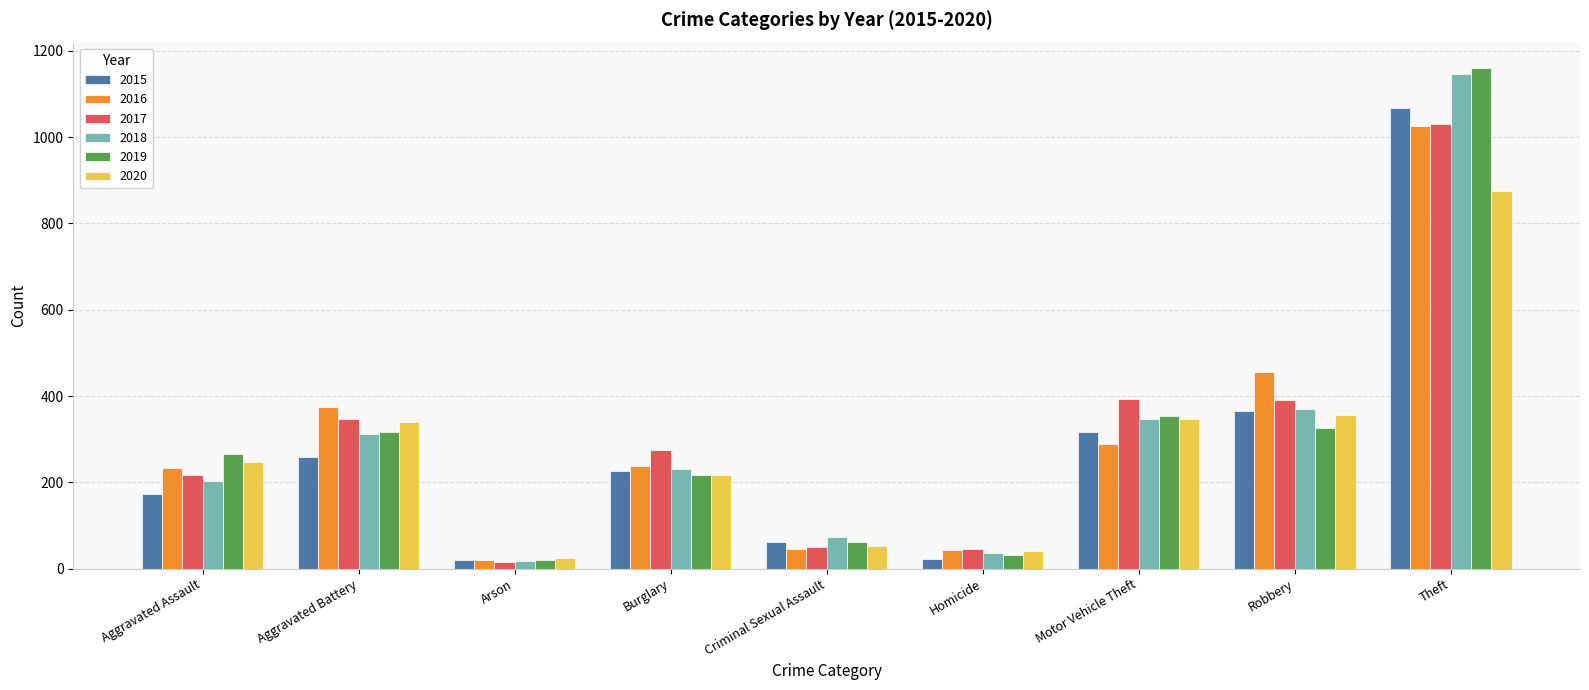

What is the value of the 2019 bar at the 4th from the left?

216